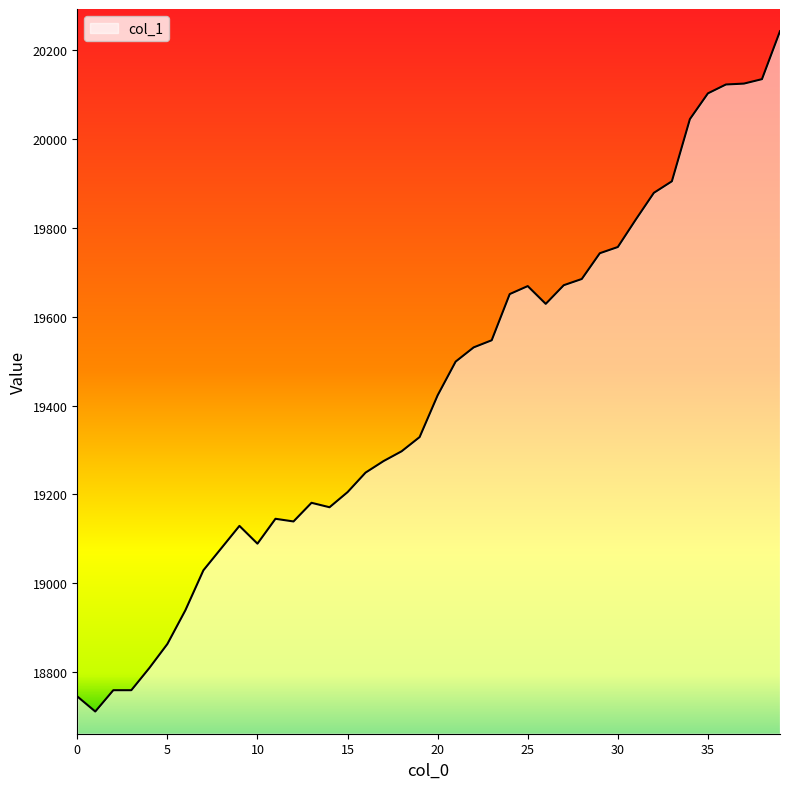

What is the minimum value shown in the chart?

18711